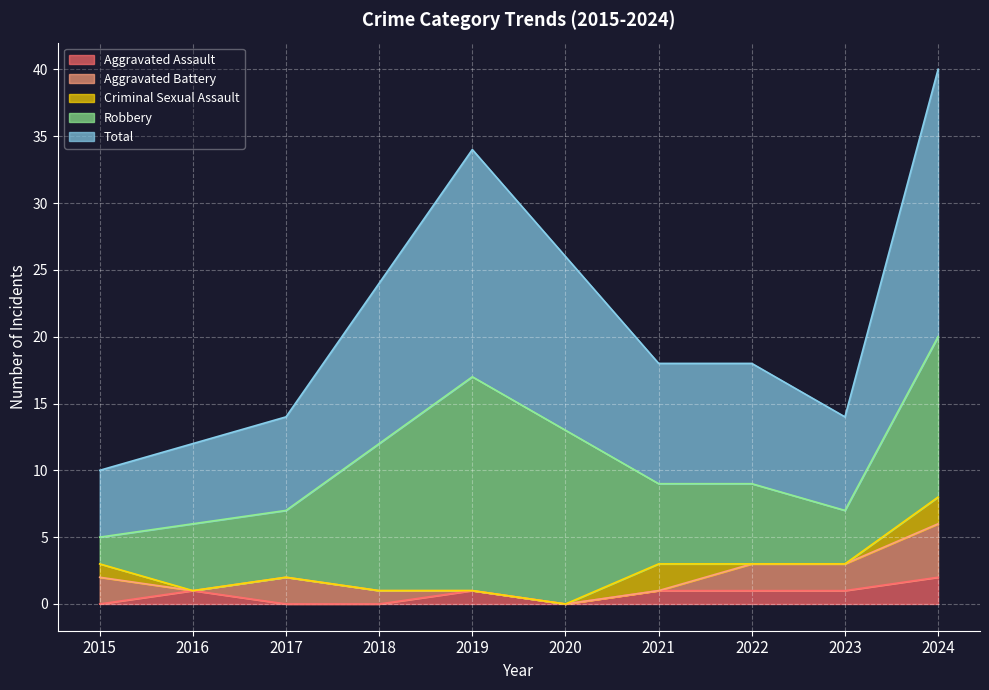

True or false: Aggravated Assault and Robbery intersect in this chart.

False